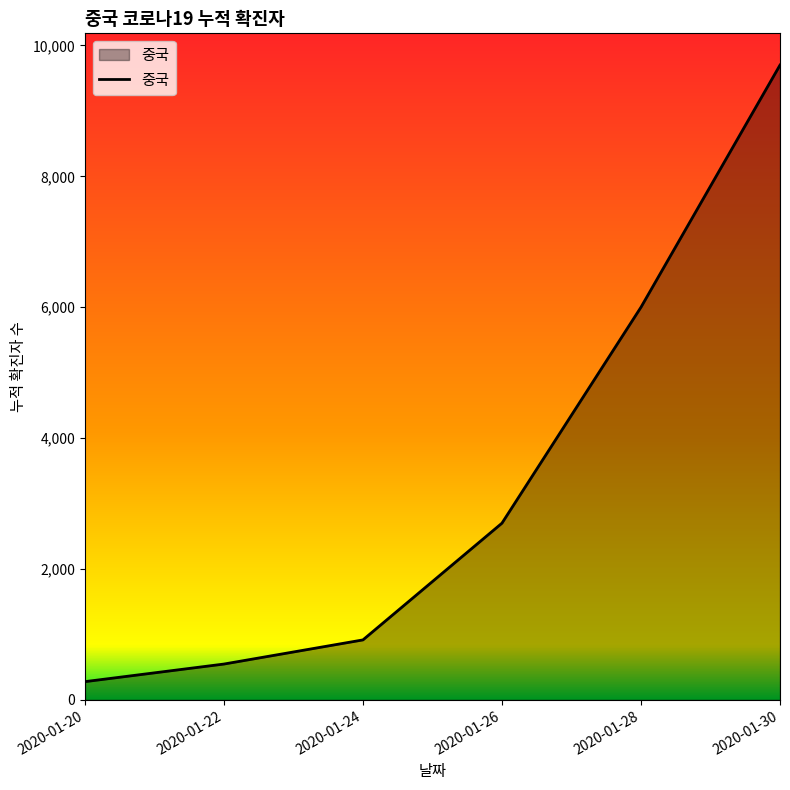

Where is the data nearest to the value 4989?

2020-01-28